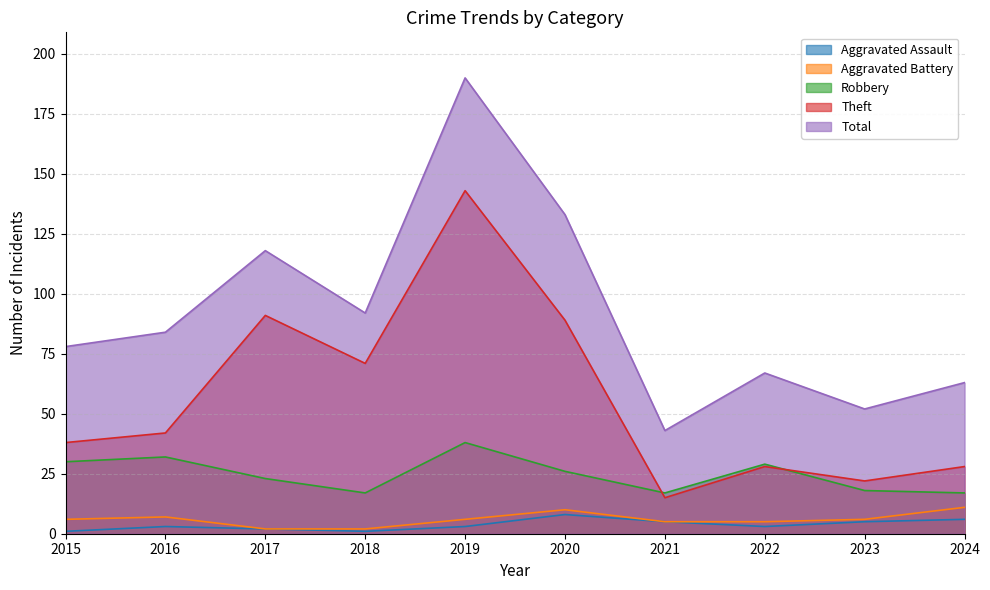

At which label does Robbery reach its minimum?

2018